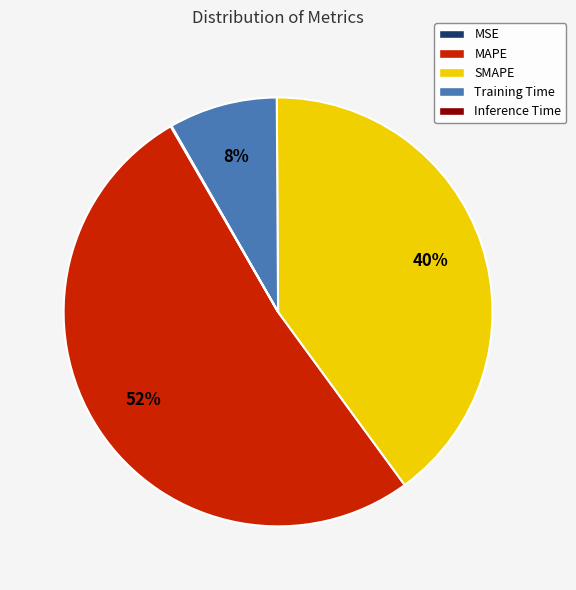

What is the majority slice?

MAPE